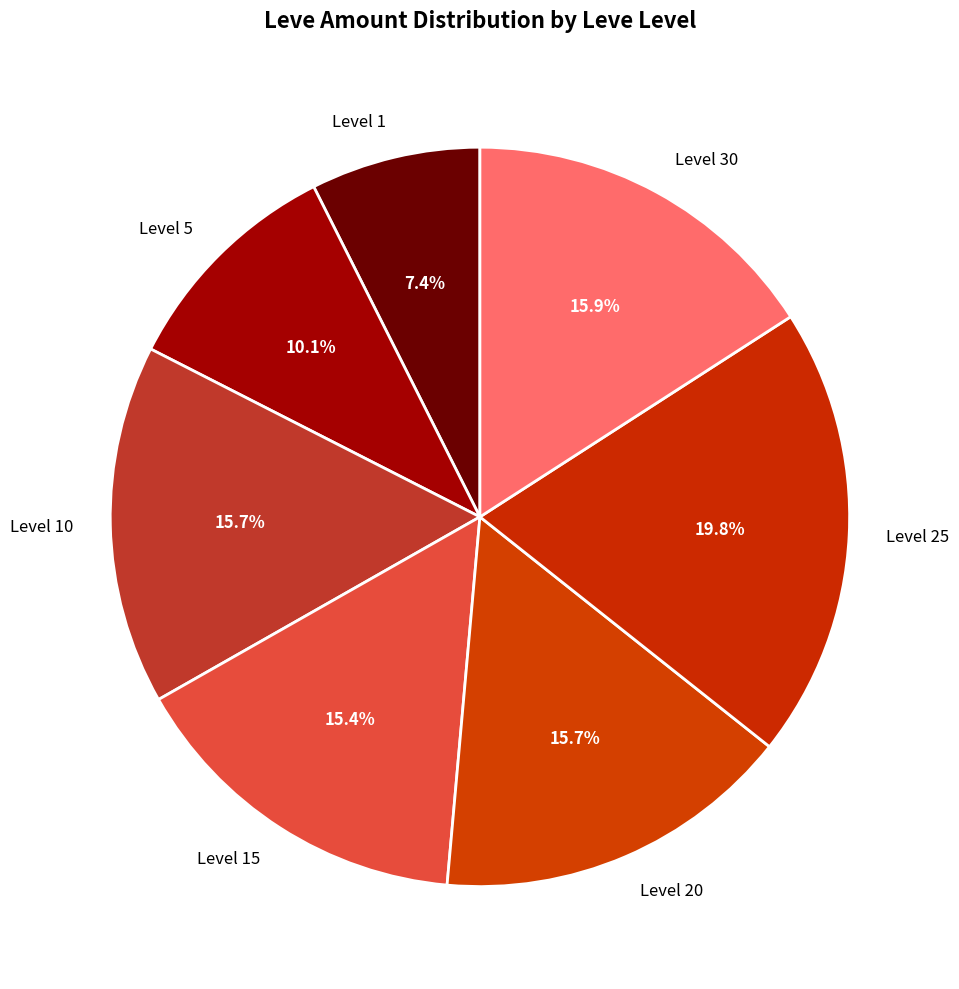

Is the sum of Level 10 and Level 1 greater than half?

No